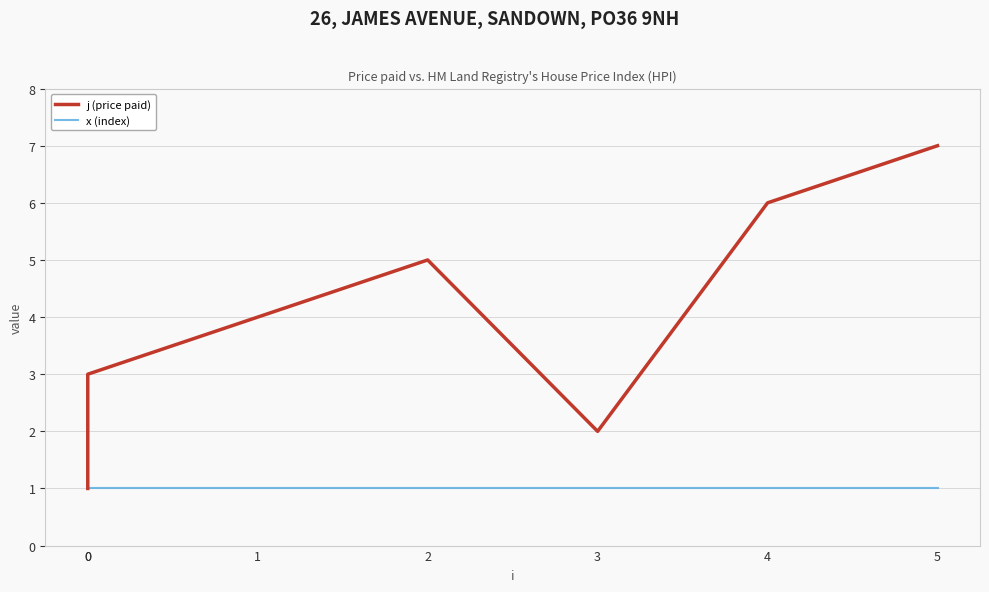

In j (price paid), how many points are lower than both neighbors (excluding endpoints)?

1